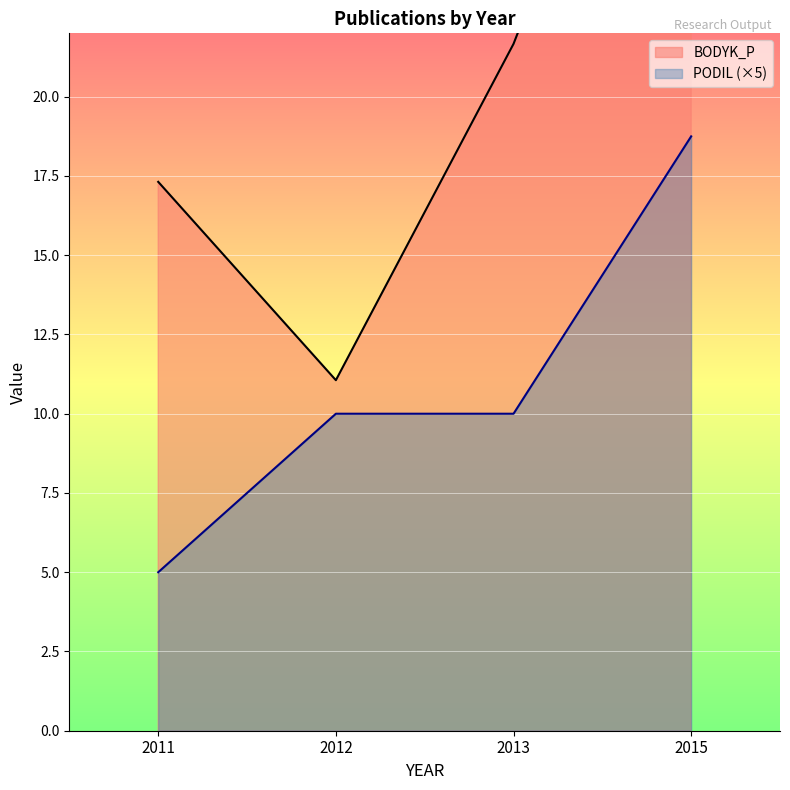

True or false: PODIL (×5) has a value of 10.0 at 2013.

True